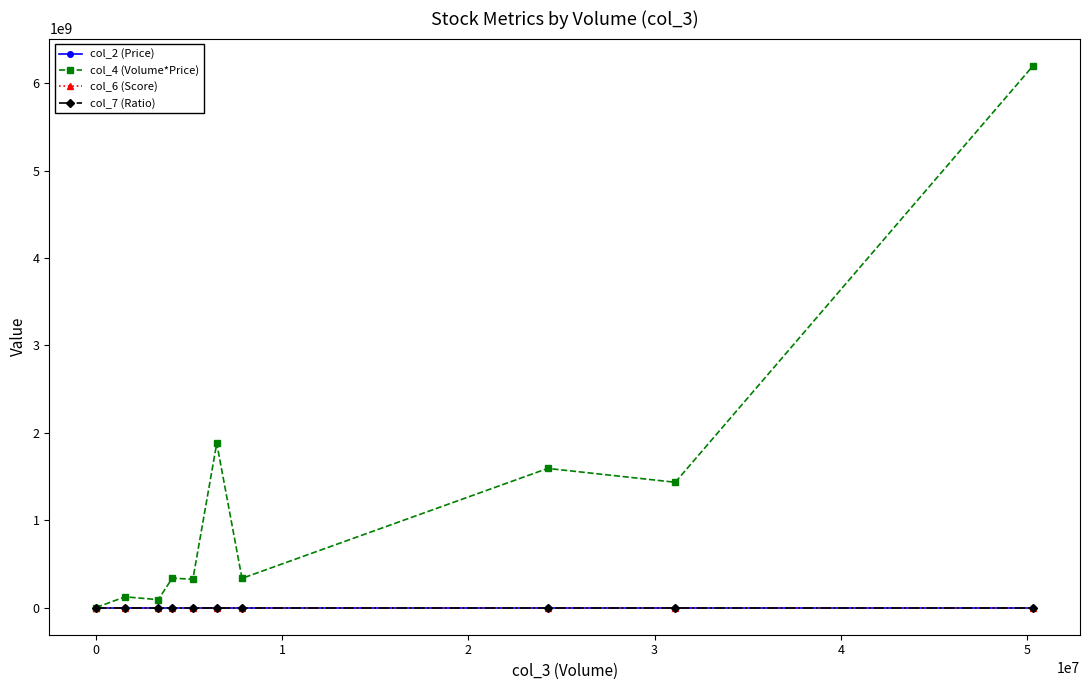

Which series has the widest spread of values?

col_4 (Volume*Price)